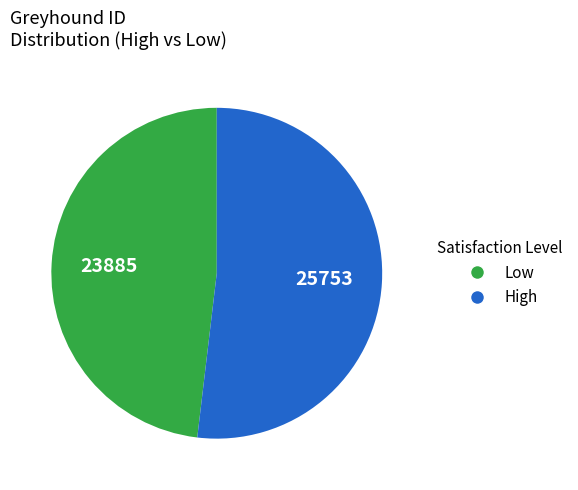

Is there any slice that represents more than half of the pie?

Yes